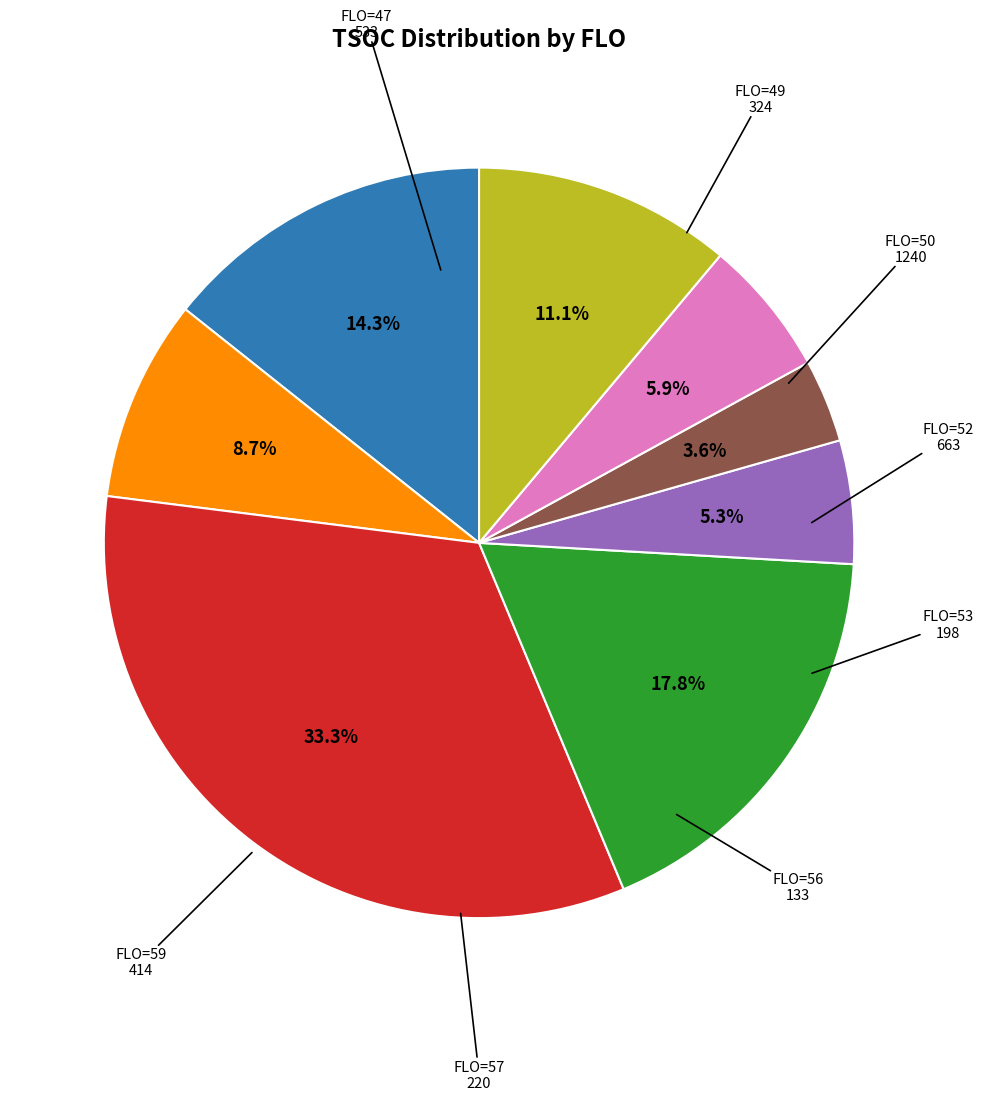

Is there any slice that represents more than half of the pie?

No